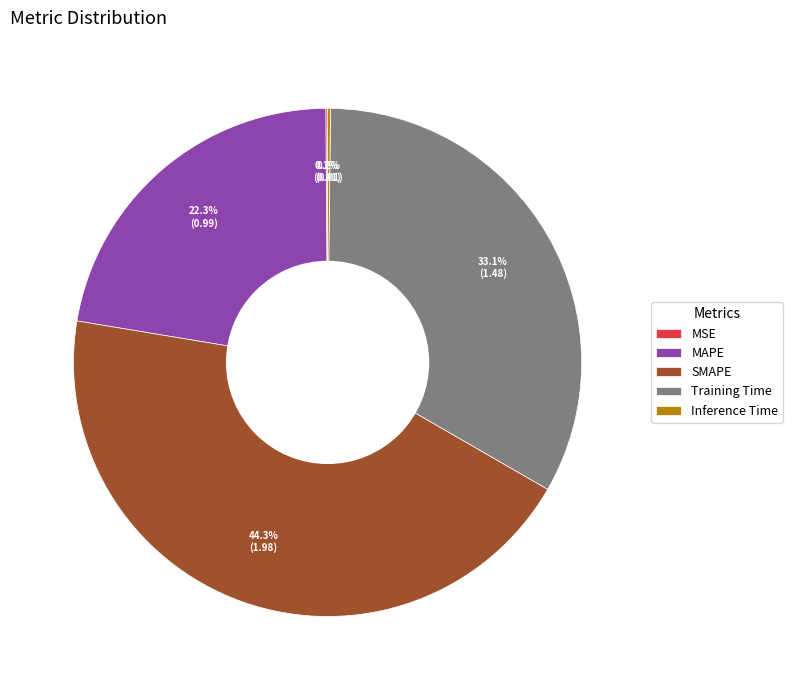

What is the ratio of the value at MAPE to the value at SMAPE?

0.5